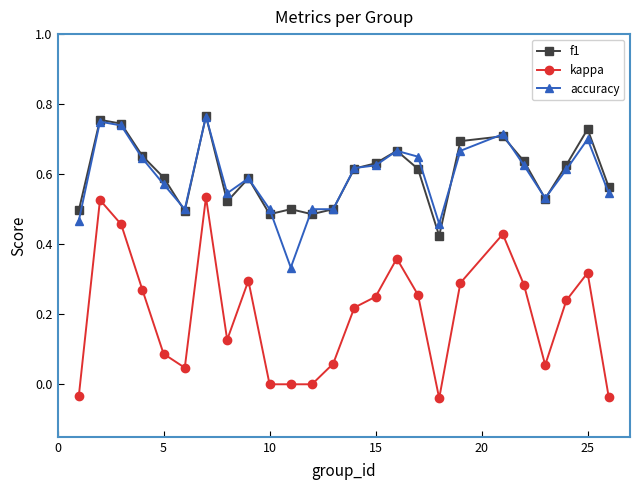

Which series has the largest range (max minus min)?

kappa